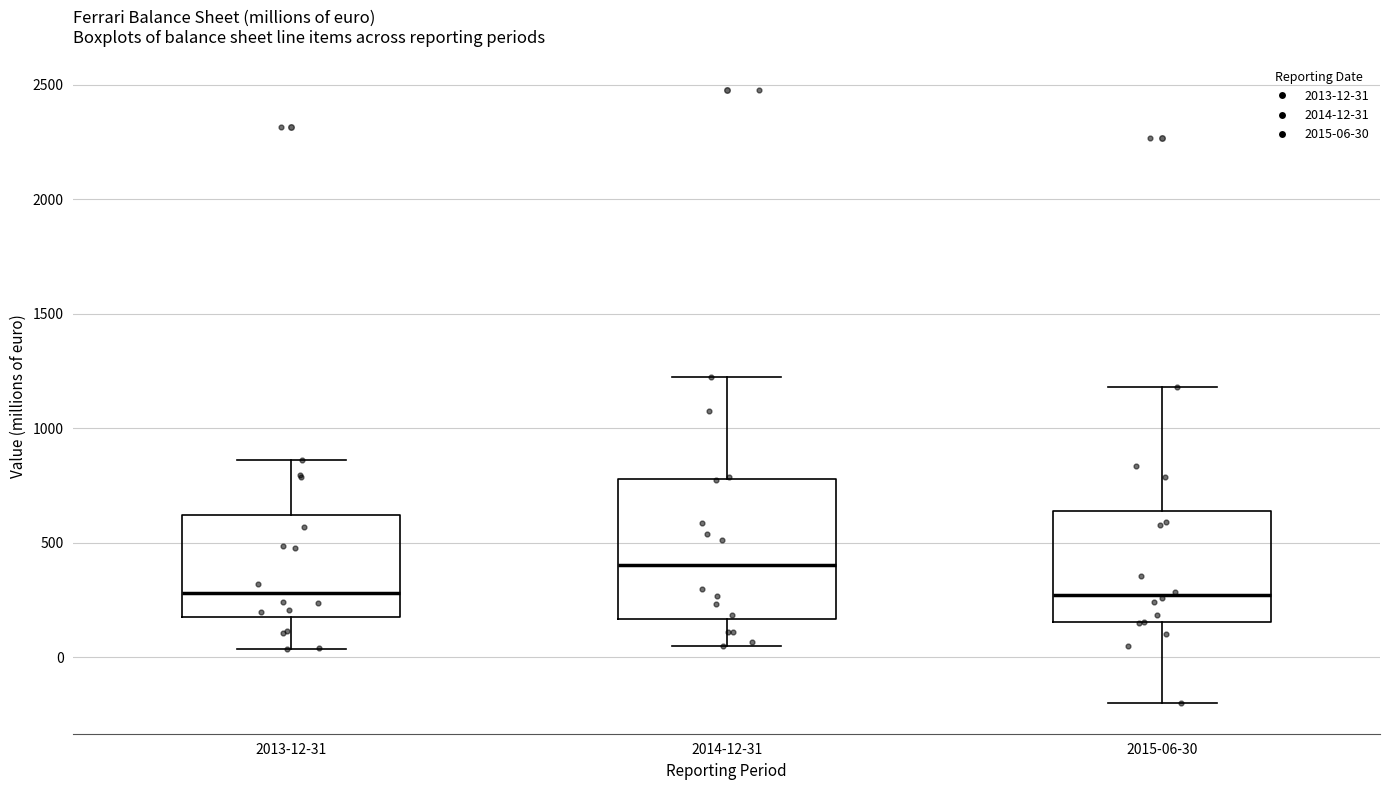

Reading left to right, read every box against the y-axis: the position of its median line, the range the box covers, and the ends of its whiskers. The values are not printed on the chart, so give them approximately, as read against the axis.

2013-12-31: median 300, box 200 to 600, whiskers 50 to 850
2014-12-31: median 400, box 150 to 800, whiskers 50 to 1200
2015-06-30: median 250, box 150 to 650, whiskers -200 to 1200